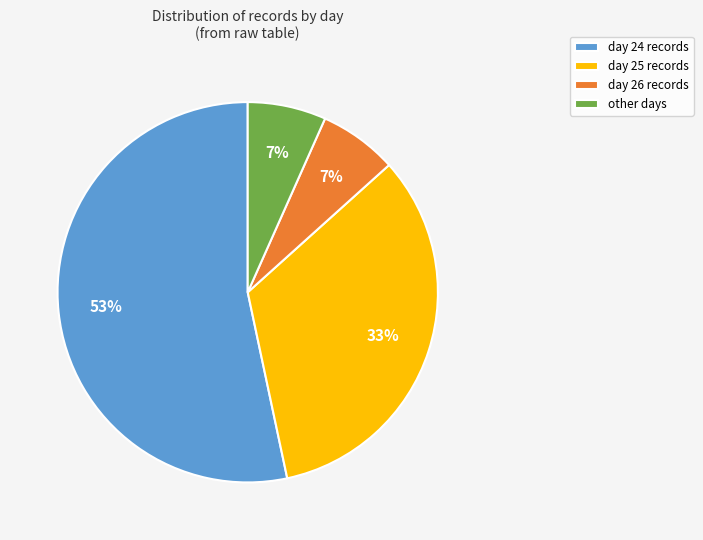

To the nearest percent, what is the average slice percentage?

25%